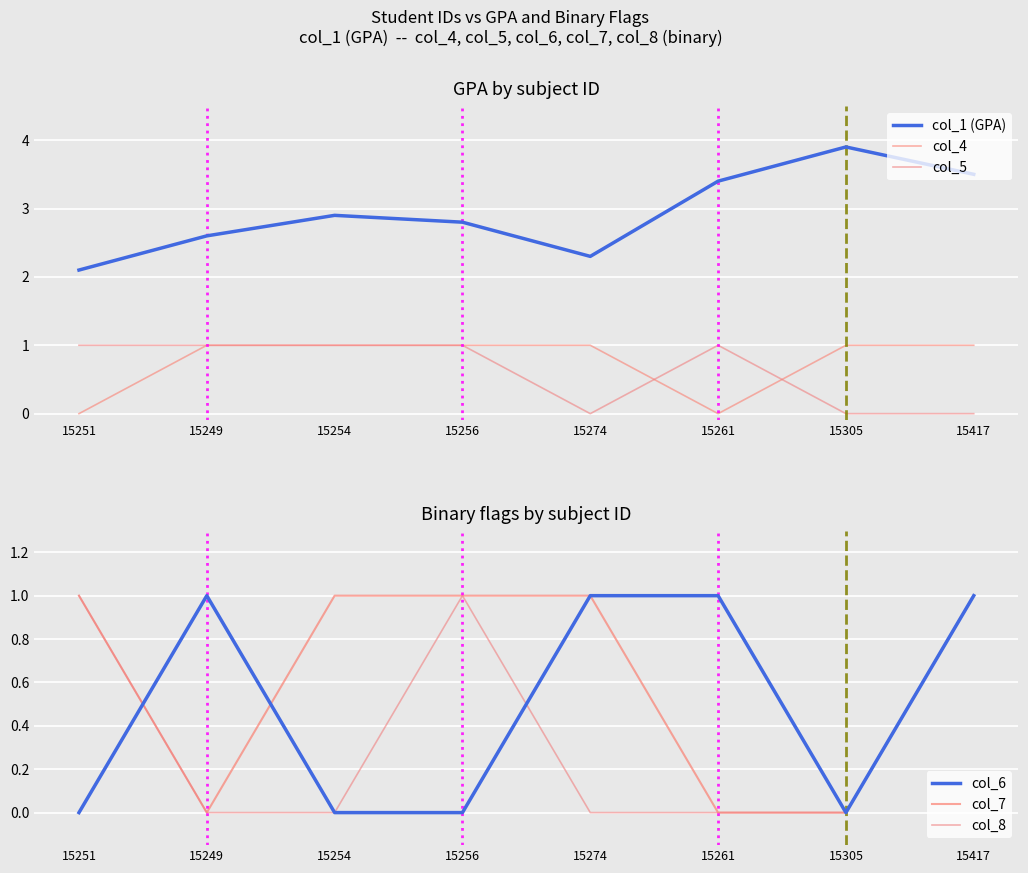

Which category has the highest value in the col_7 series?

15251